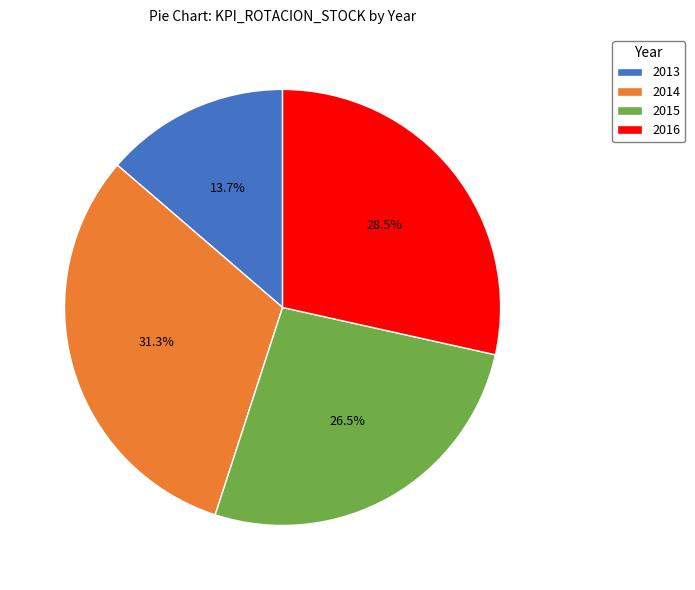

Is there a majority slice in this chart?

No